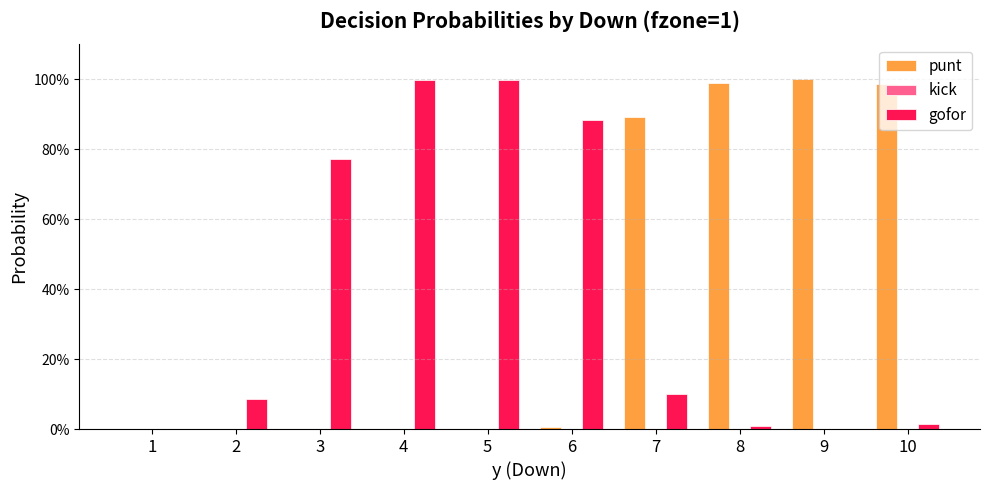

Between 2 and 6, which series saw the biggest shift?

gofor